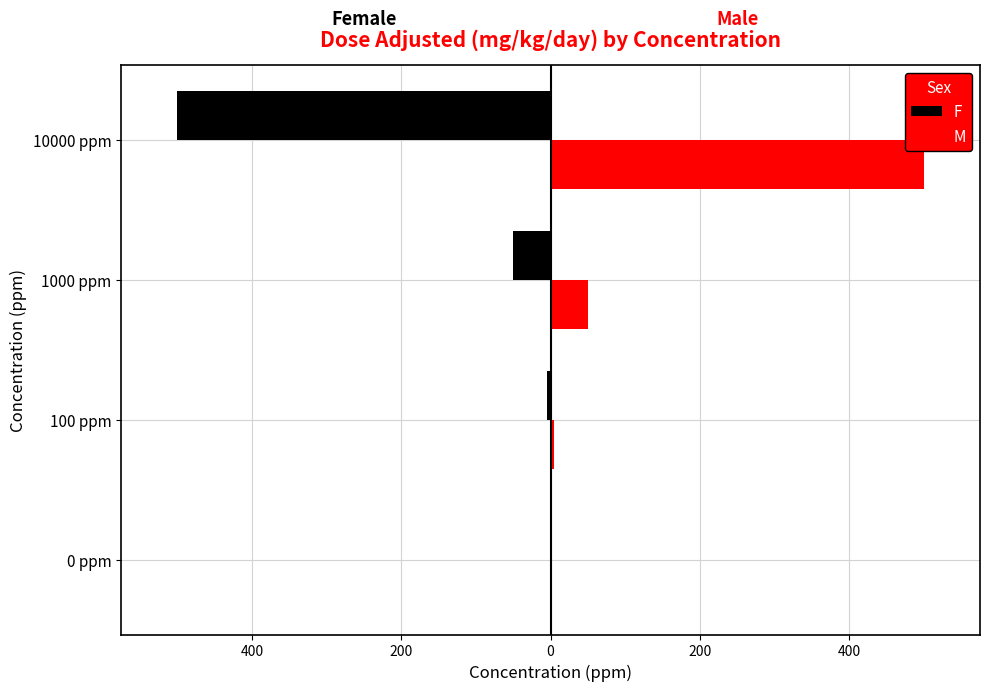

What are all the series names shown in the legend?

F, M